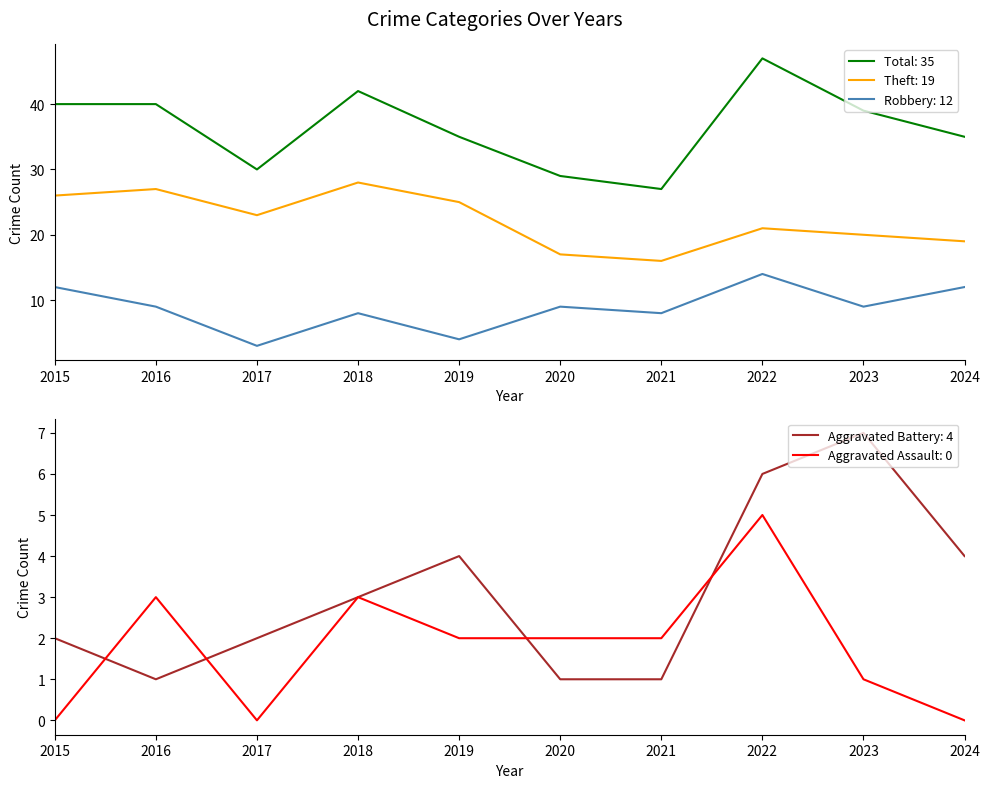

At 2021, list the series in order from smallest to largest.

Aggravated Battery, Aggravated Assault, Robbery, Theft, Total